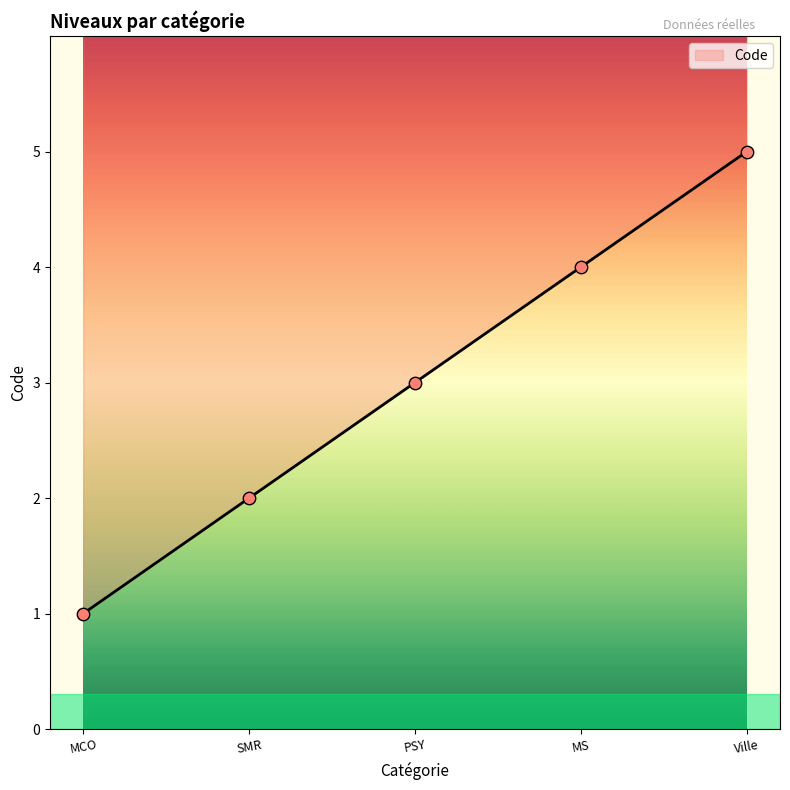

Approximately how many times larger is the value at SMR compared to Ville?

0.4